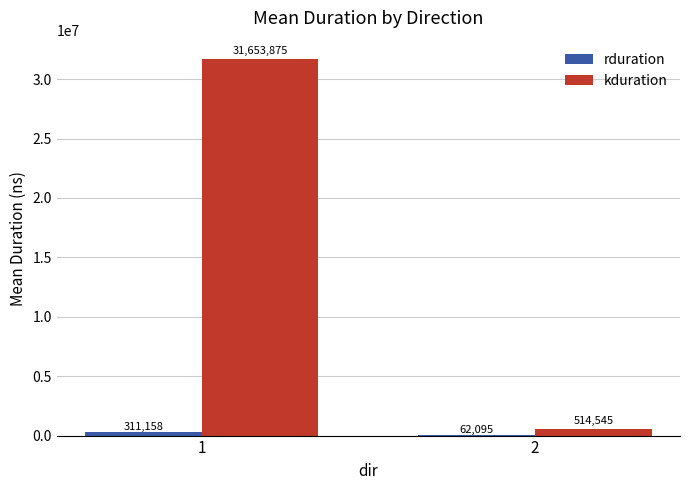

The value of kduration at 2 is 514545. True or false?

True